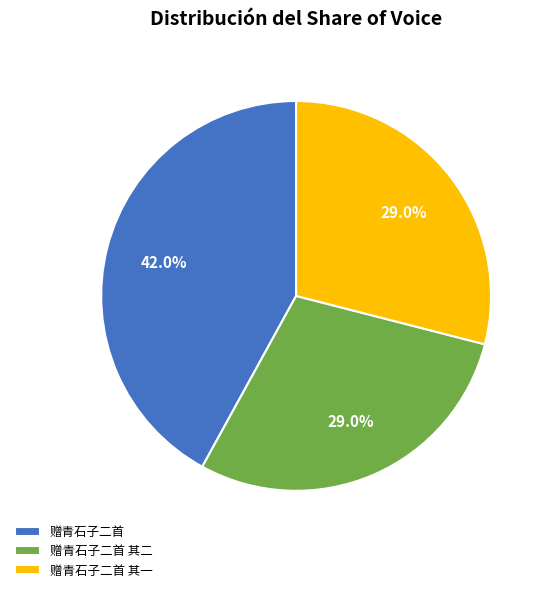

To the nearest percent, what portion does 赠青石子二首 represent?

42%